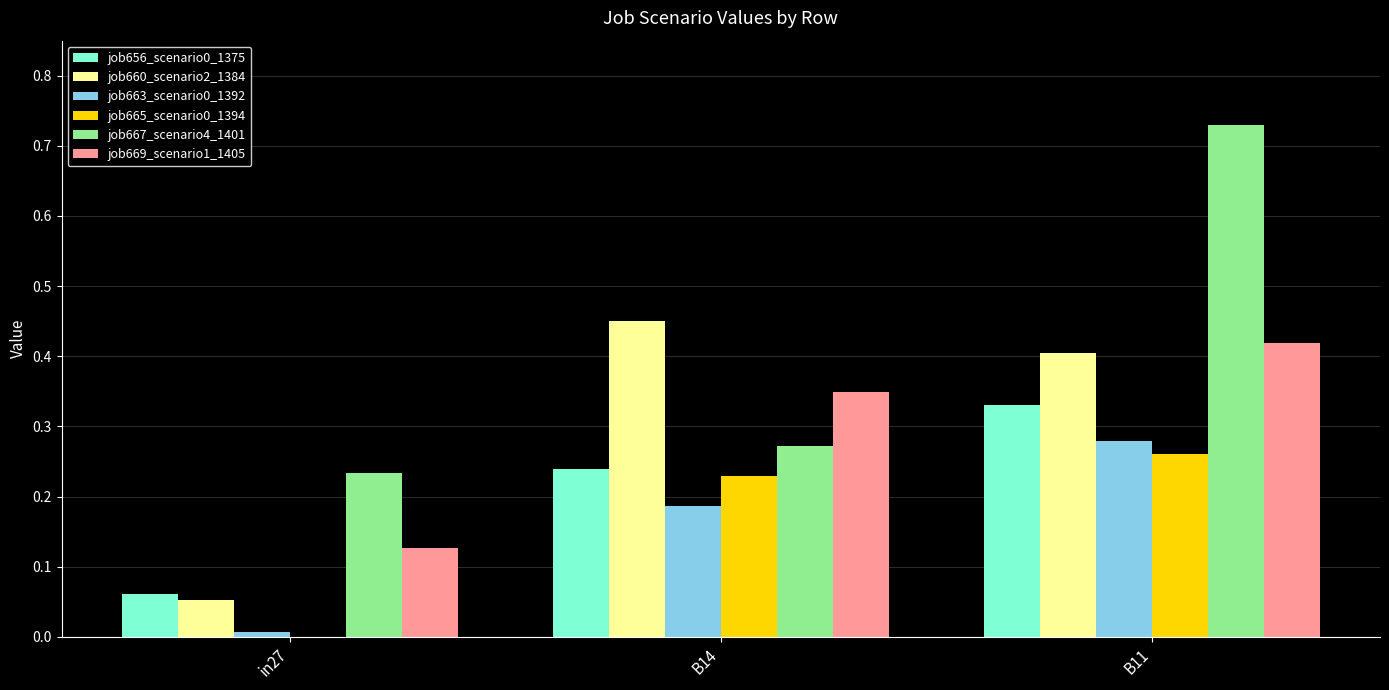

Does the chart contain stacked bars?

No